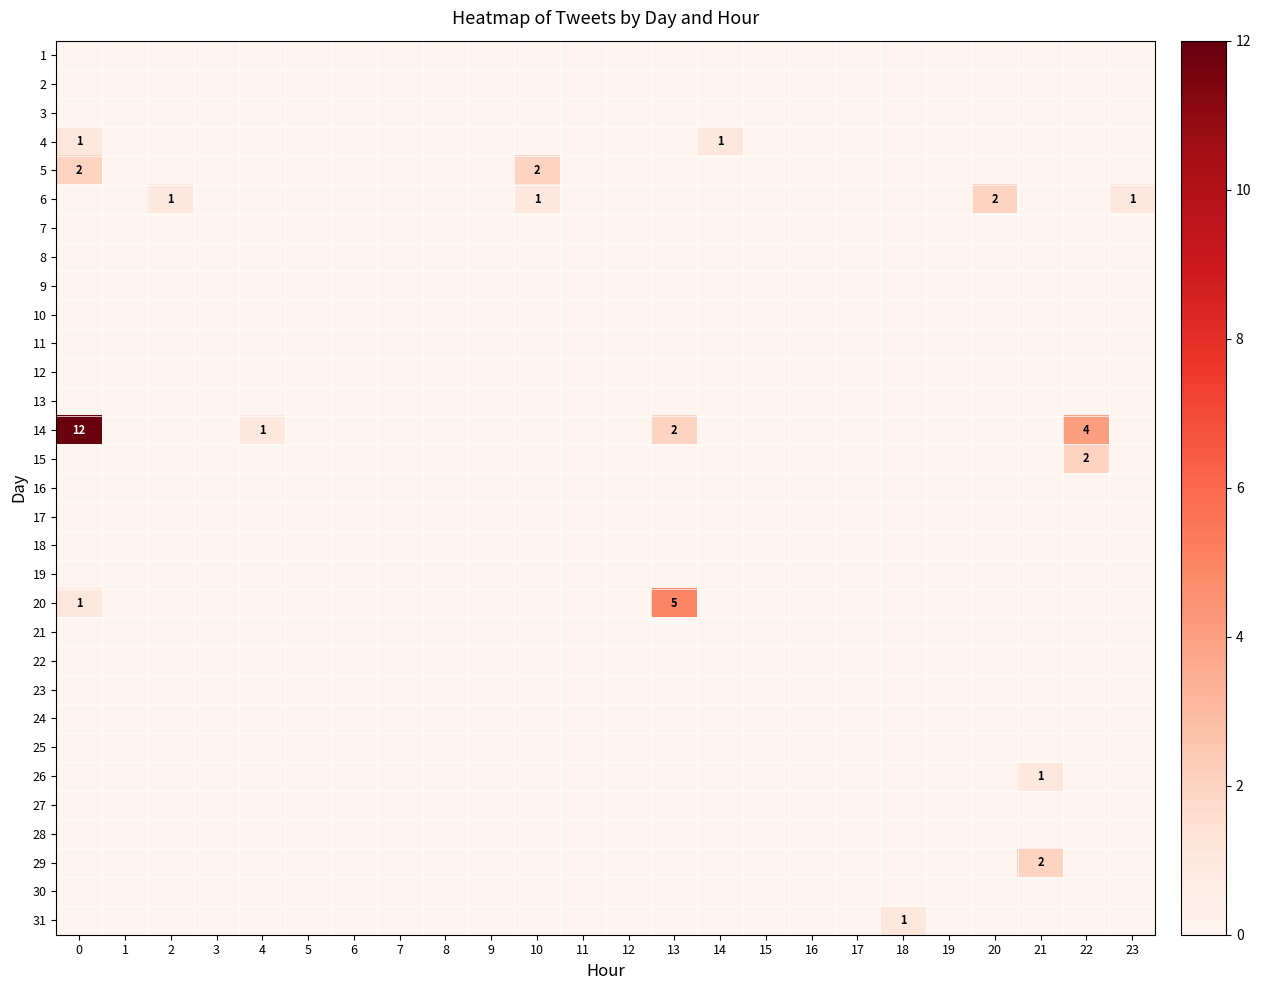

The value of 4 at 0 is 1. True or false?

True